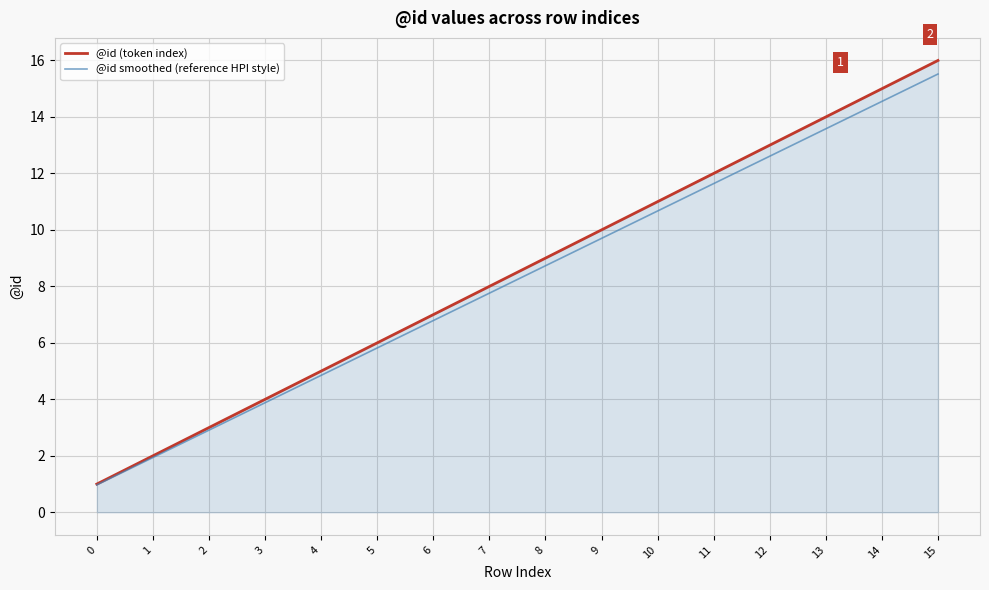

Where is @id smoothed (reference HPI style) nearest to the value 8?

7